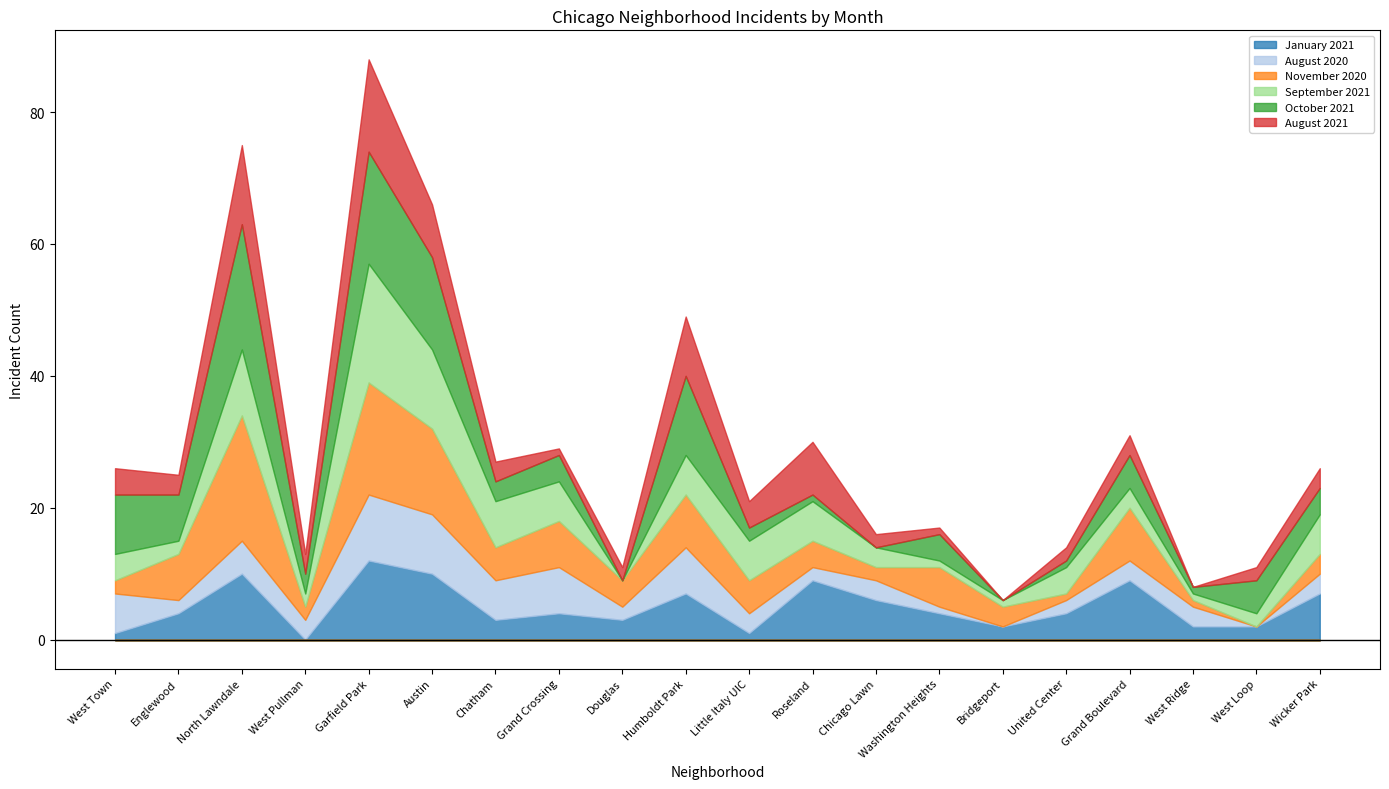

What is the value of the August 2020 point at the 3rd from the left?

5